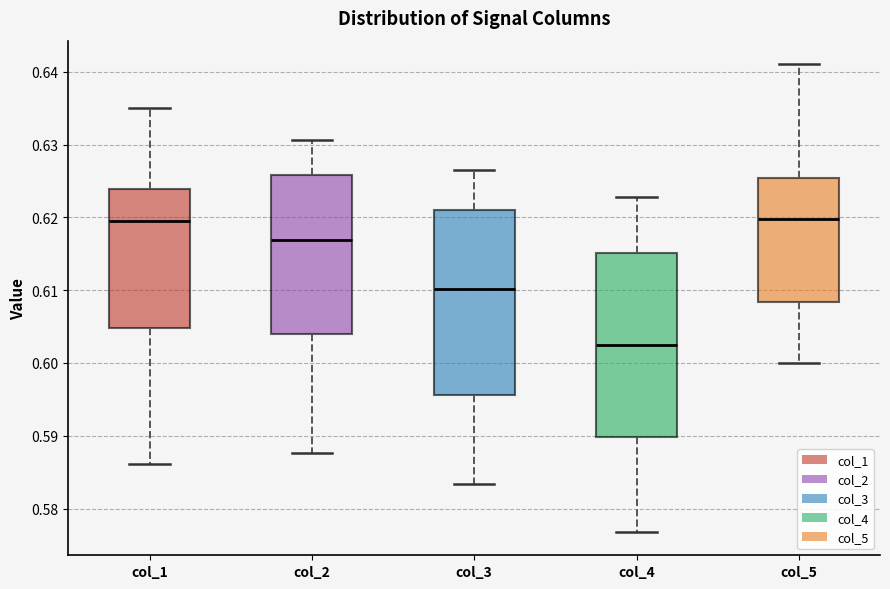

Where does the median line of the box for col_4 sit on the y-axis? The values are not printed on the chart, so give them approximately, as read against the axis.

0.602